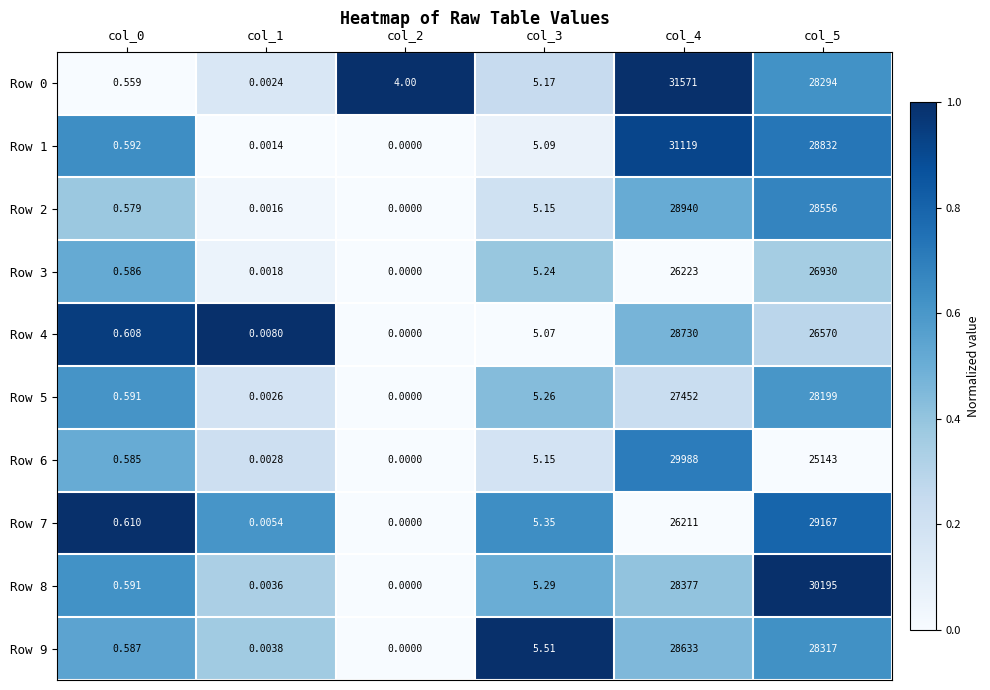

Is the value of Row 1 at col_1 greater than the value of Row 8 at col_2?

Yes